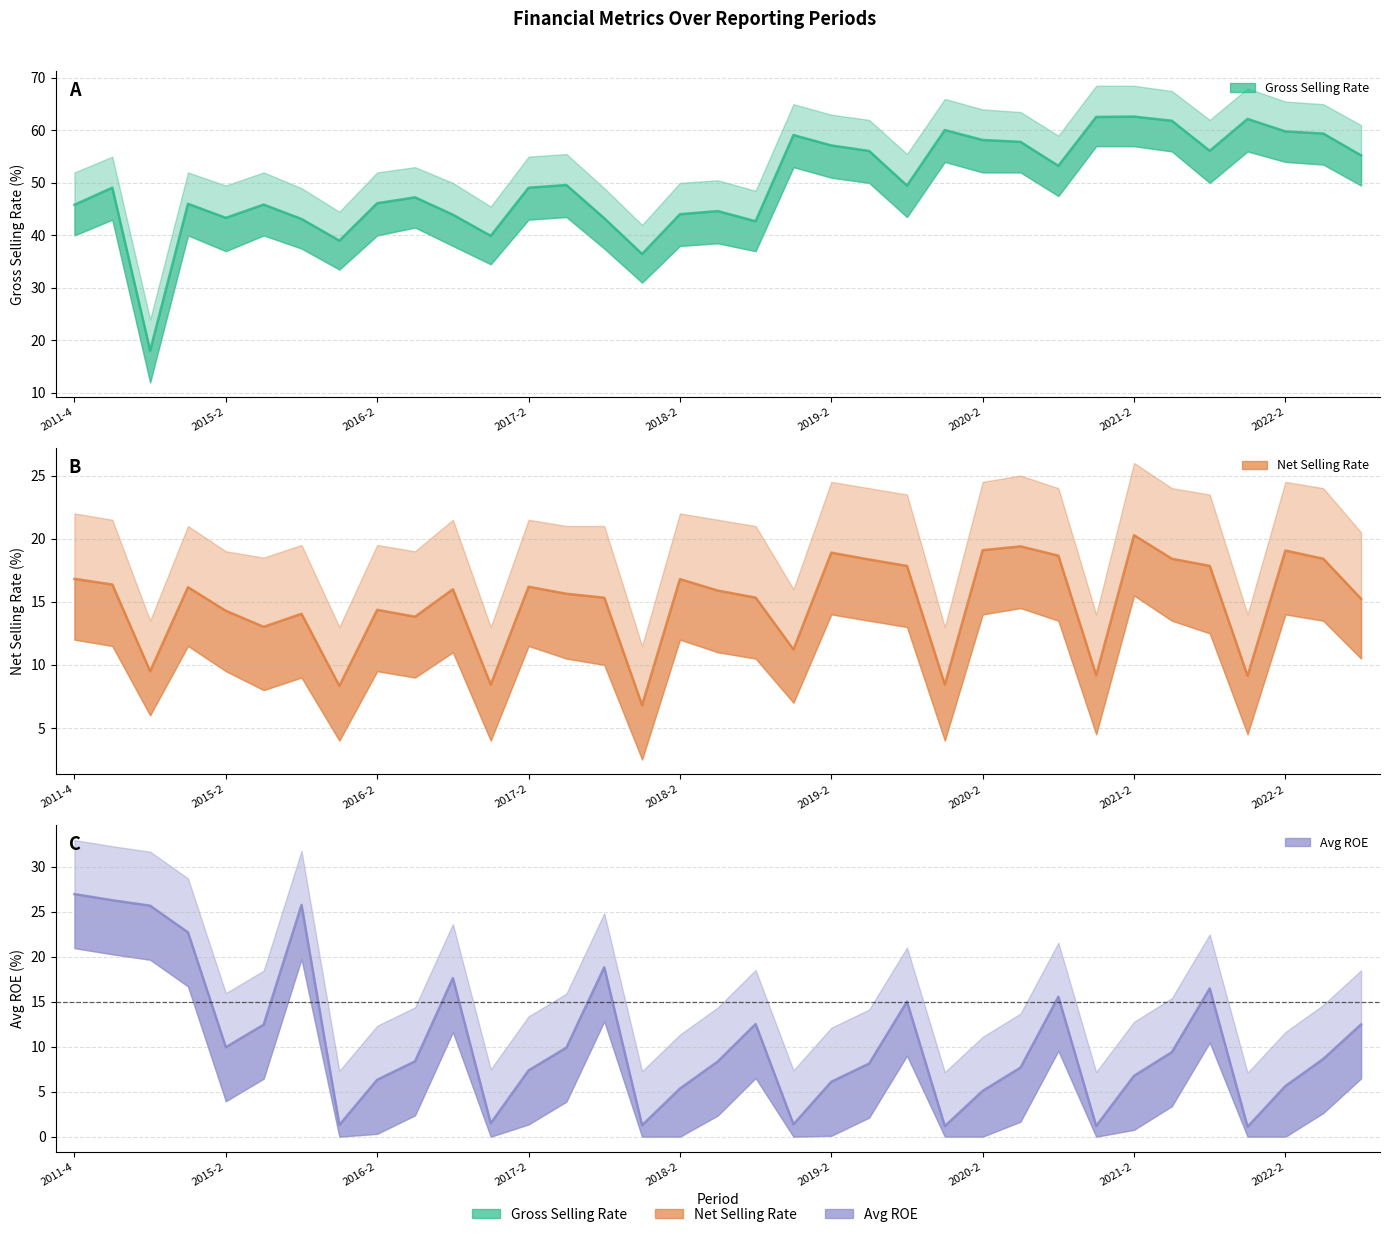

Which has a higher value, 31 or 2015-2?

31